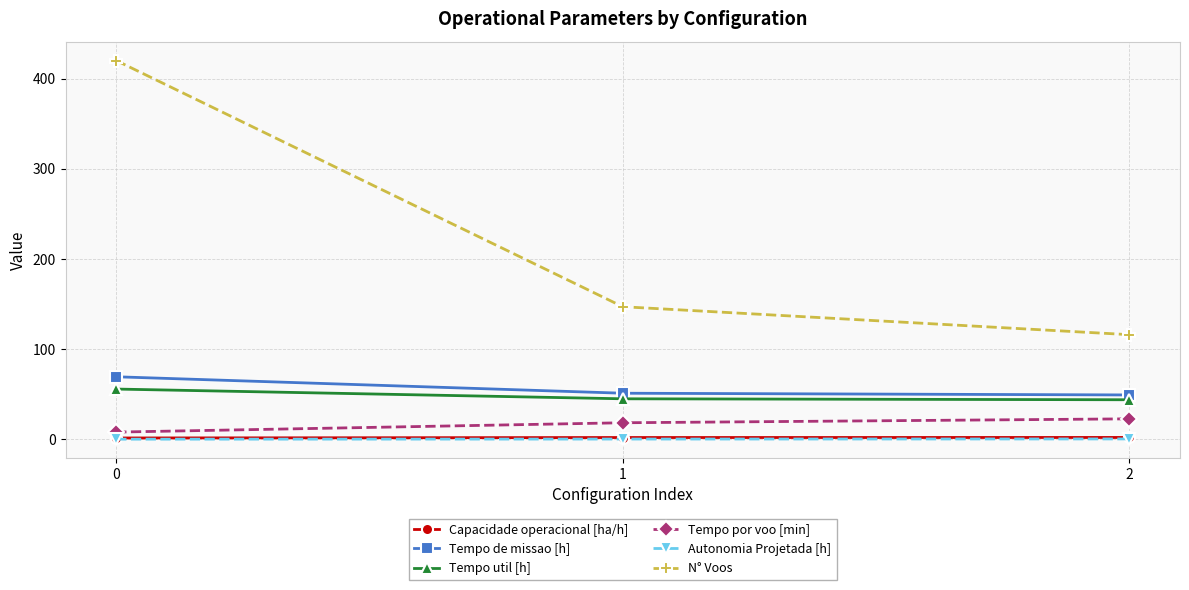

Is the value of N° Voos at 0 greater than the value of Tempo por voo [min] at 1?

Yes